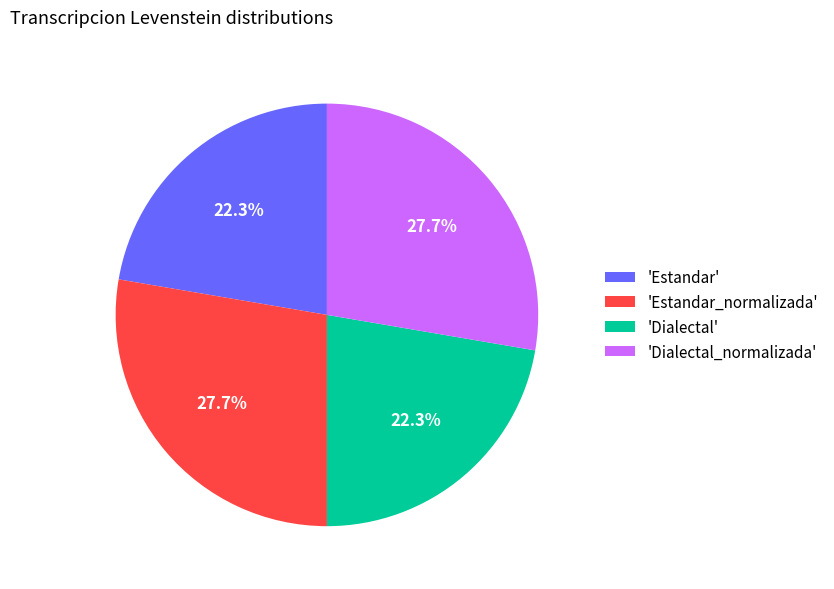

Does 'Dialectal_normalizada' represent more than half of the total?

No